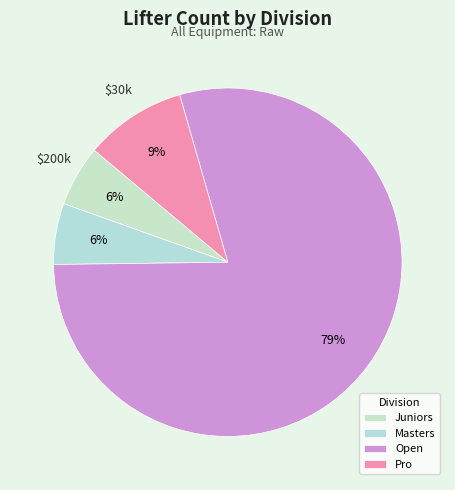

To the nearest percent, what portion does Masters represent?

6%